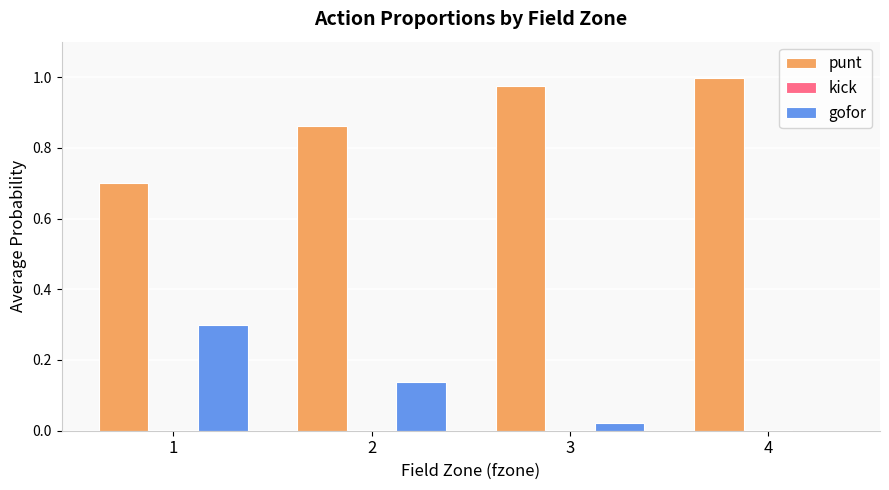

True or false: punt has a value of 1.3 at 2.

False